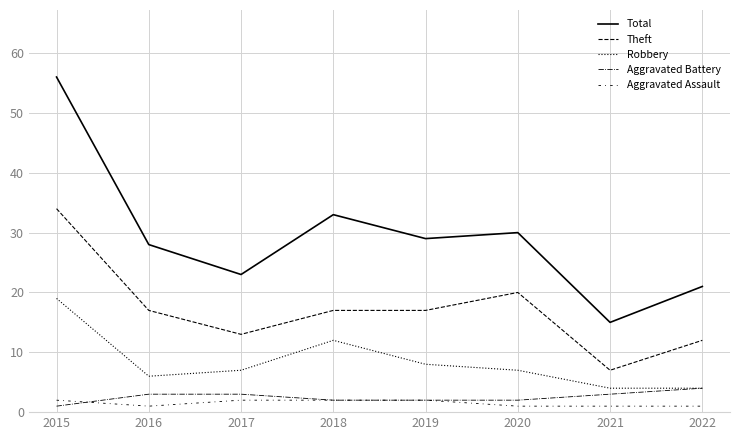

Where is the first local minimum for Theft?

2017